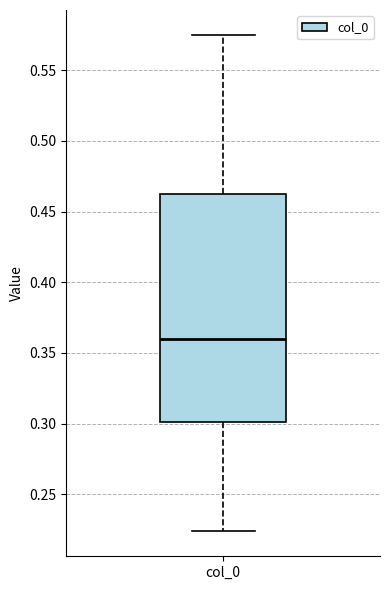

Where is the upper edge of the box for col_0 on the y-axis? The values are not printed on the chart, so give them approximately, as read against the axis.

0.460